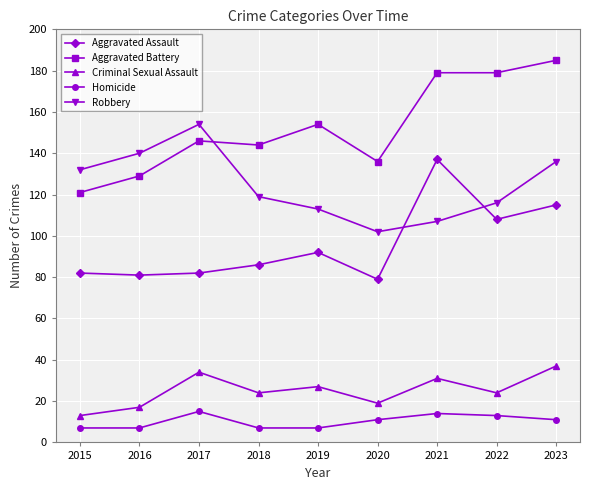

Is it true that Aggravated Battery equals 244 at 2020?

False